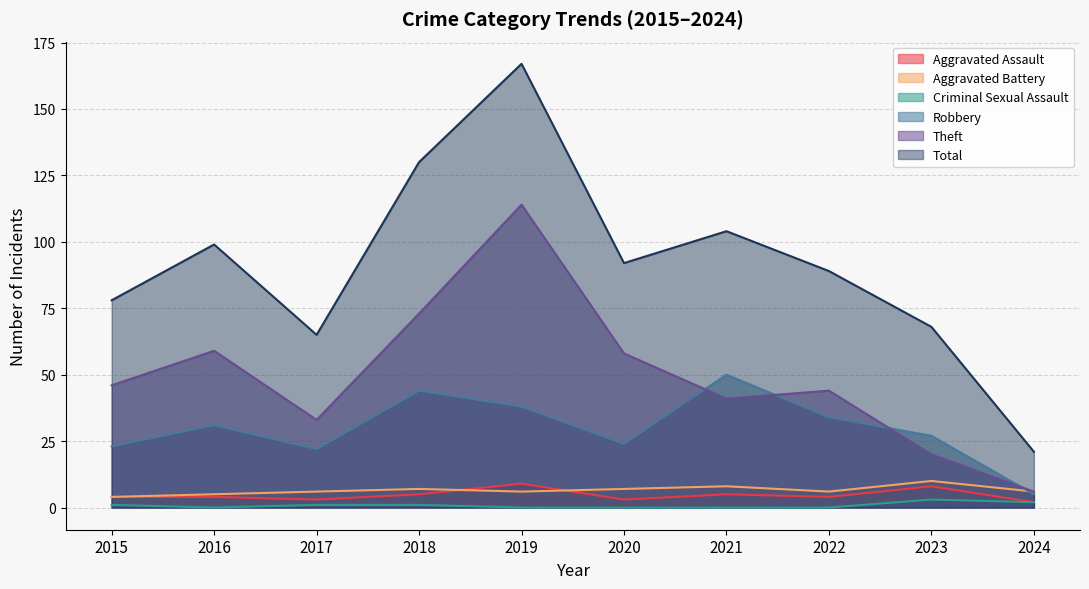

List the series in order of their peak value, lowest first.

Criminal Sexual Assault, Aggravated Assault, Aggravated Battery, Robbery, Theft, Total